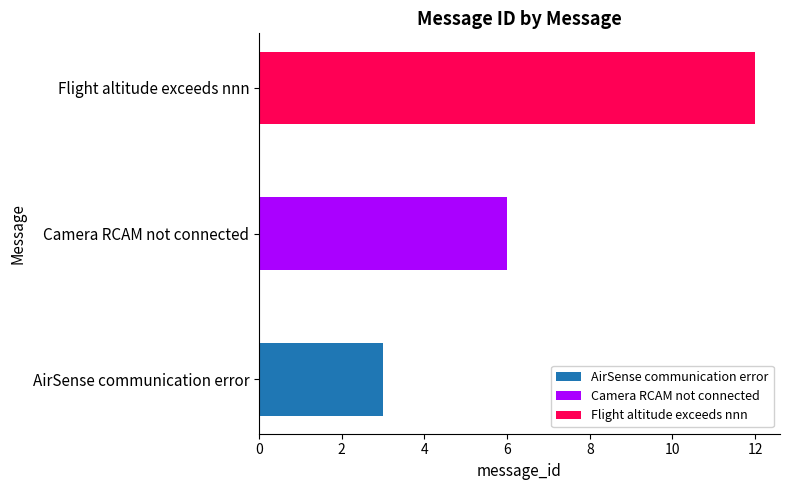

Between AirSense communication error and Camera RCAM not connected, which is larger?

Camera RCAM not connected